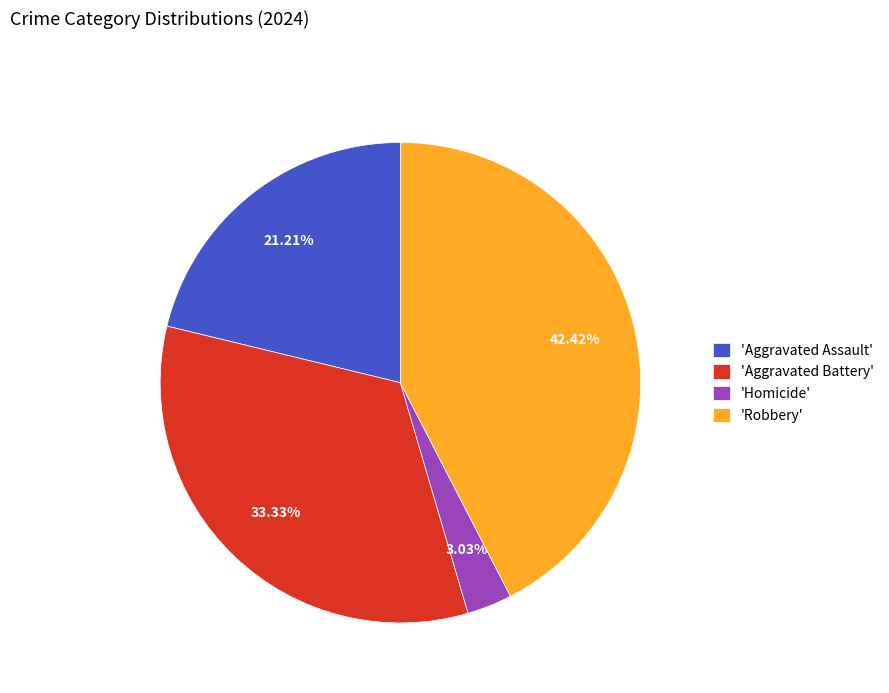

Does 'Robbery' represent more than half of the total?

No